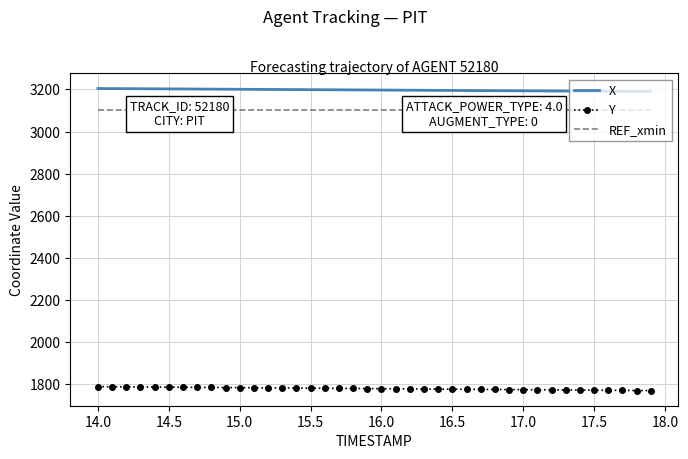

Reading left to right, transcribe all the data shown in this chart.

X: 3204.4	3204.1	3203.7	3203.3	3202.9	3202.6	3202.2	3201.8	3201.5	3201.1	3200.7	3200.4	3200.0	3199.6	3199.3	3198.9	3198.5	3198.2	3197.8	3197.4	3197.1	3196.7	3196.3	3195.9	3195.6	3195.2	3194.8	3194.5	3194.1	3193.7	3193.4	3193.0	3192.6	3192.3	3191.9	3191.5	3191.2	3190.8	3190.4	3190.1
Y: 1788.3	1787.8	1787.4	1786.9	1786.4	1785.9	1785.4	1784.9	1784.4	1784.0	1783.5	1783.0	1782.5	1782.0	1781.5	1781.0	1780.6	1780.1	1779.6	1779.1	1778.6	1778.1	1777.6	1777.2	1776.7	1776.2	1775.7	1775.2	1774.7	1774.2	1773.8	1773.3	1772.8	1772.3	1771.8	1771.3	1770.8	1770.4	1769.9	1769.4
REF_xmin: 3101.8	3101.8	3101.8	3101.8	3101.8	3101.8	3101.8	3101.8	3101.8	3101.8	3101.8	3101.8	3101.8	3101.8	3101.8	3101.8	3101.8	3101.8	3101.8	3101.8	3101.8	3101.8	3101.8	3101.8	3101.8	3101.8	3101.8	3101.8	3101.8	3101.8	3101.8	3101.8	3101.8	3101.8	3101.8	3101.8	3101.8	3101.8	3101.8	3101.8